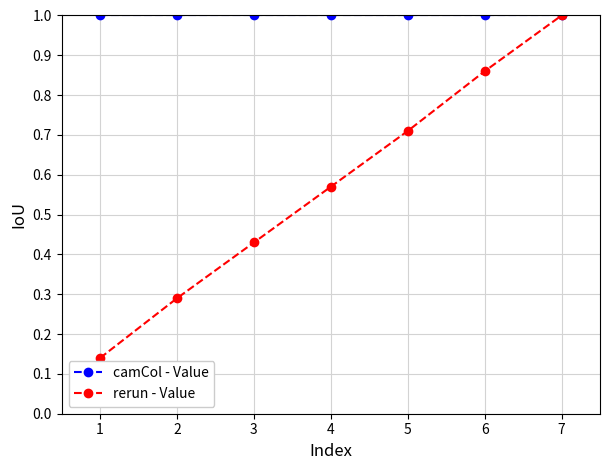

List the labels in order of rerun - Value value, largest first.

7, 6, 5, 4, 3, 2, 1